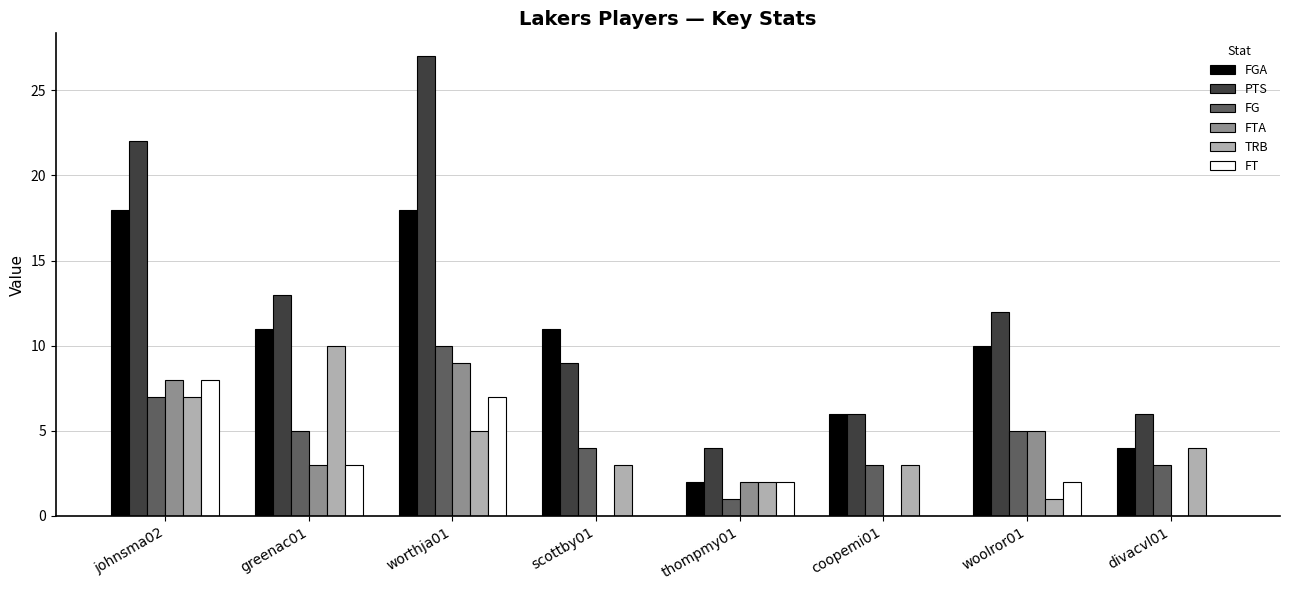

What is the average value of the PTS series?

12